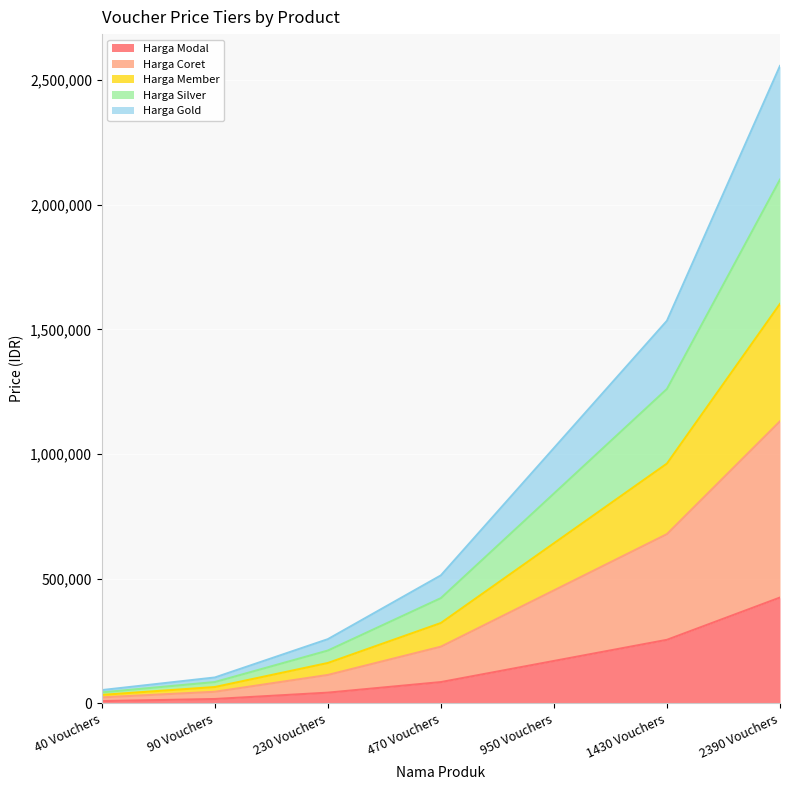

Read the Harga Coret value at 1430 Vouchers, to the nearest 10.

678330